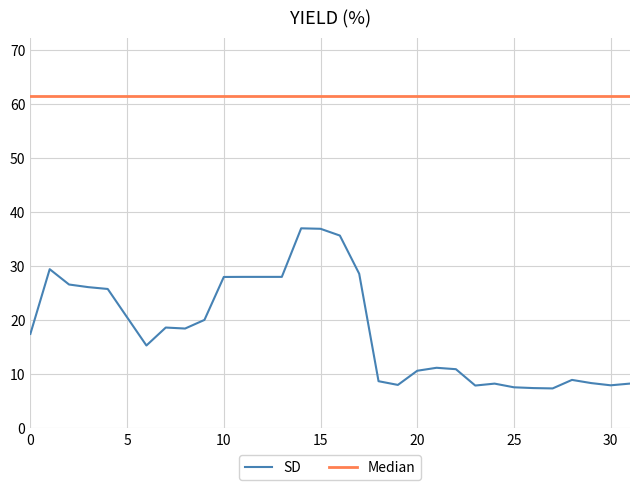

Rank the series by their maximum value, from lowest to highest.

SD, Median